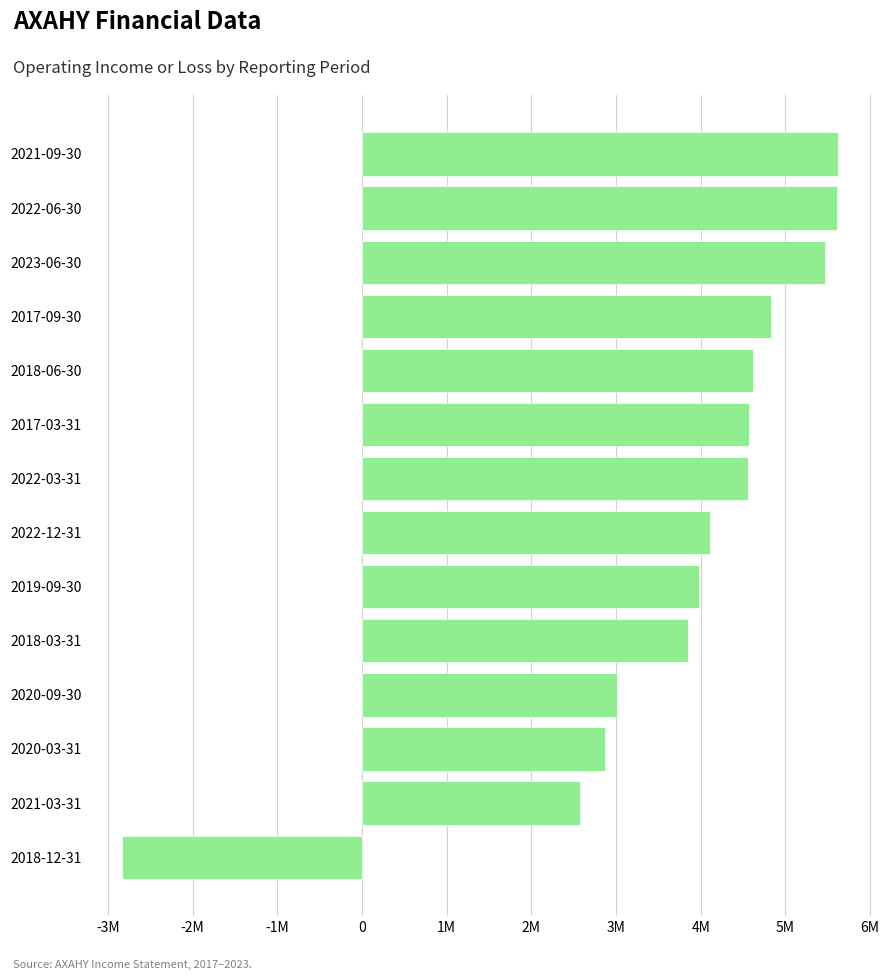

Does the chart contain stacked bars?

No